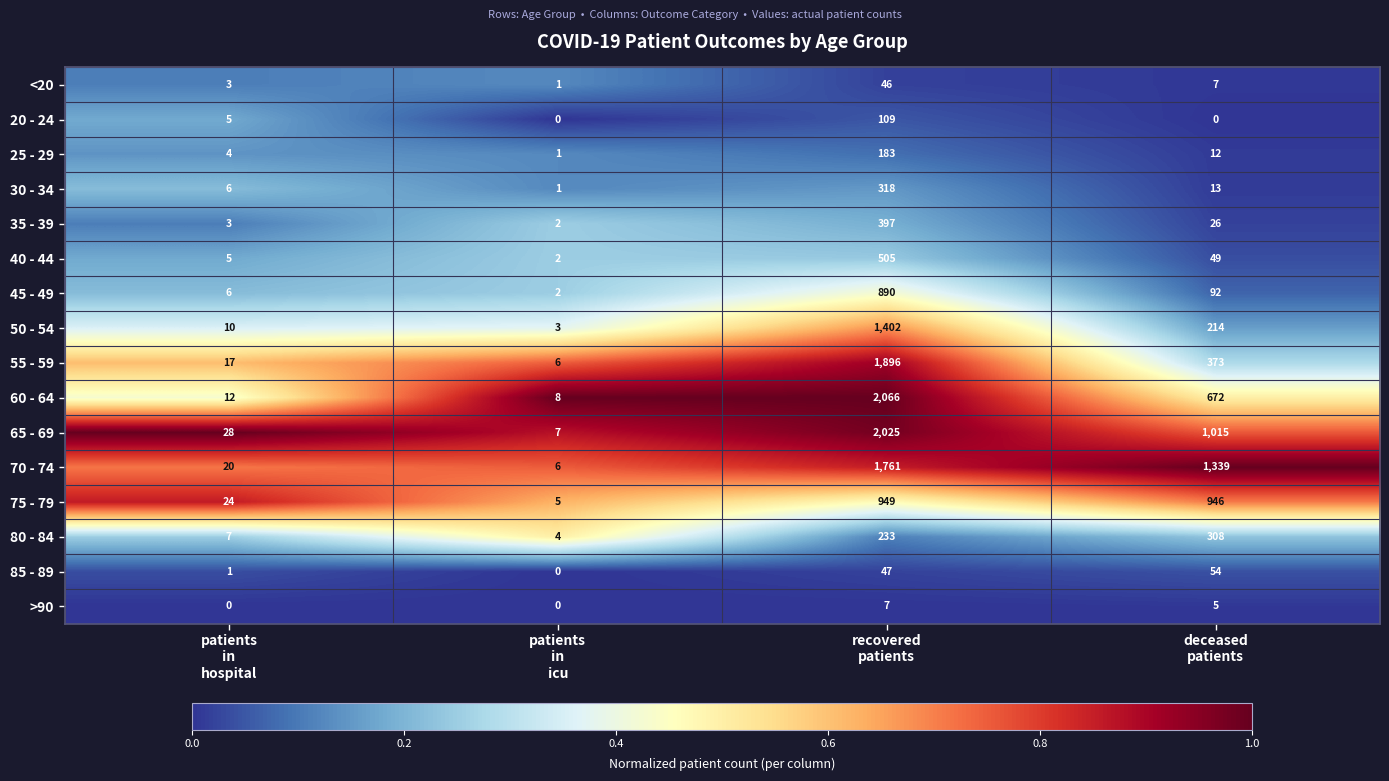

Between patients
in
hospital and deceased
patients, which series saw the biggest shift?

70 - 74